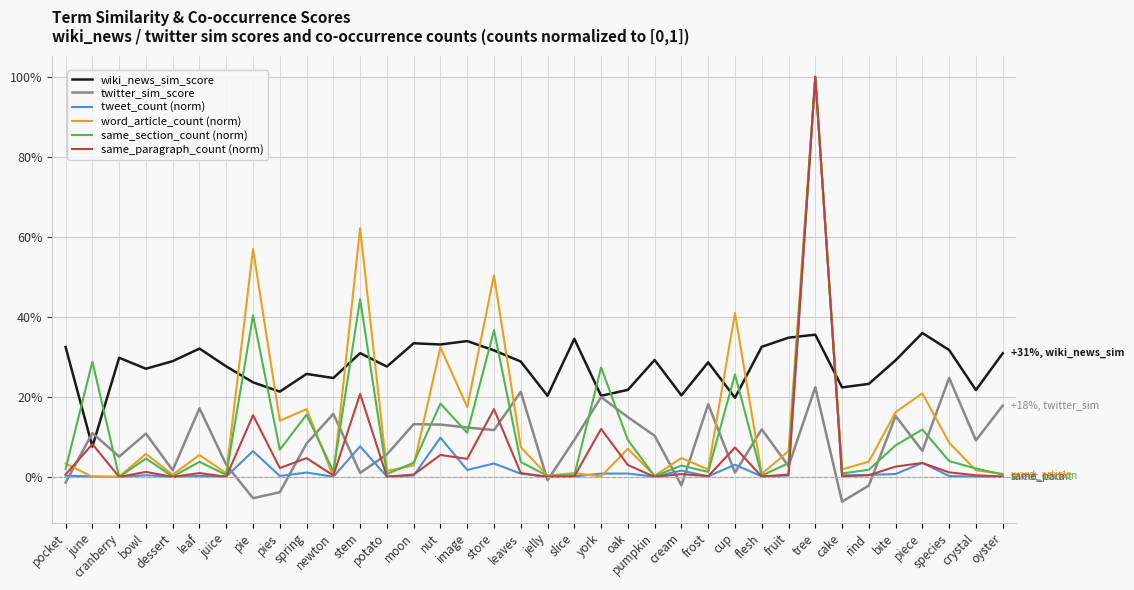

Where is the first local maximum for wiki_news_sim_score?

cranberry